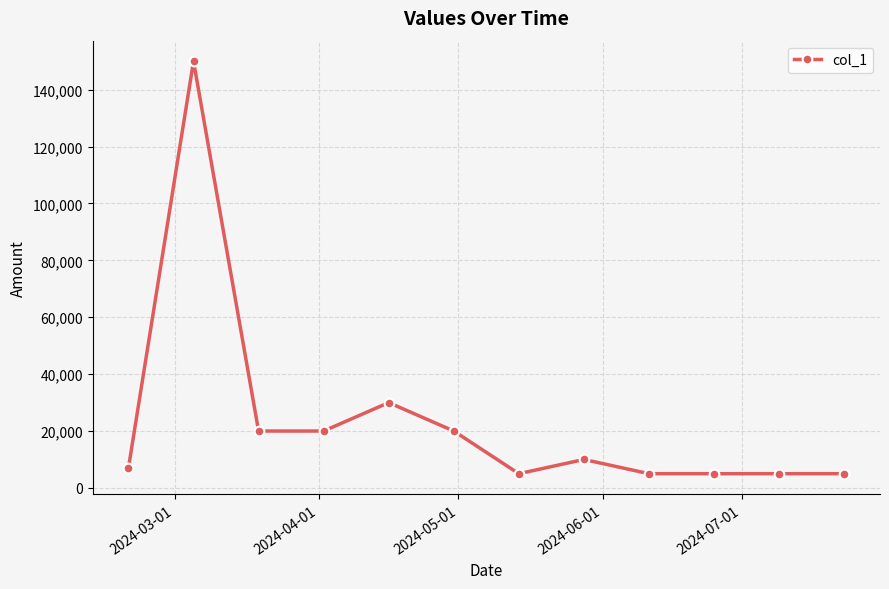

How many lines are shown in the chart?

1